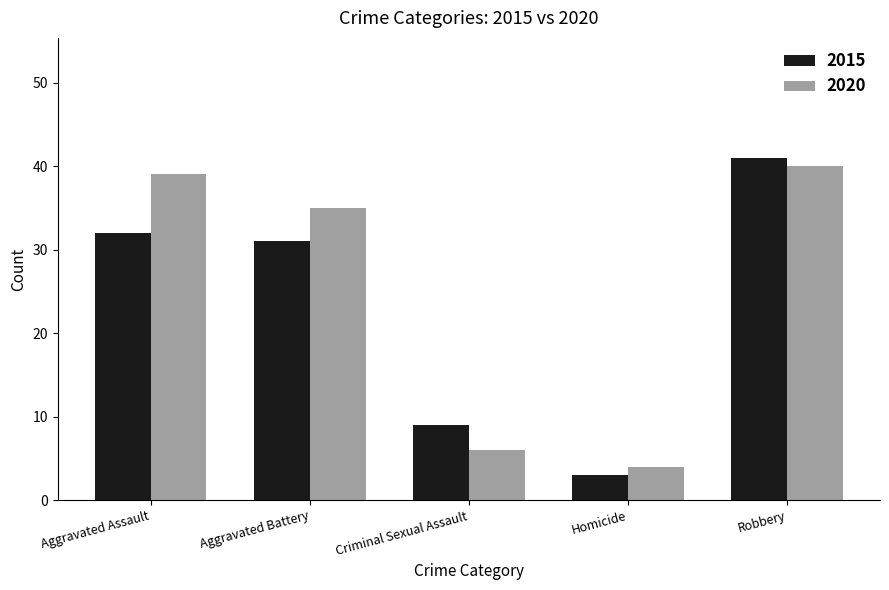

List the series in order of their peak value, lowest first.

2020, 2015